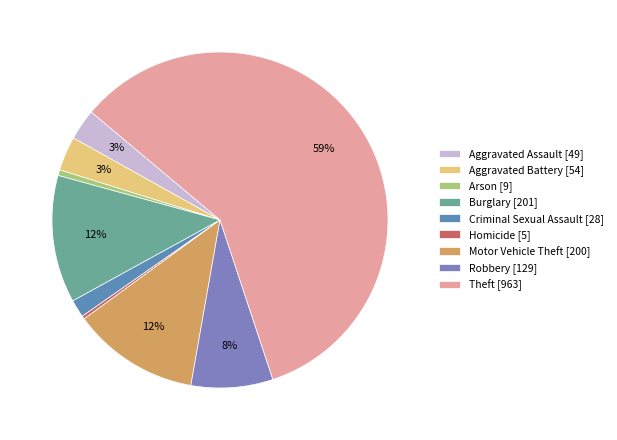

Do Theft [963] and Motor Vehicle Theft [200] together represent more than half of the pie?

Yes